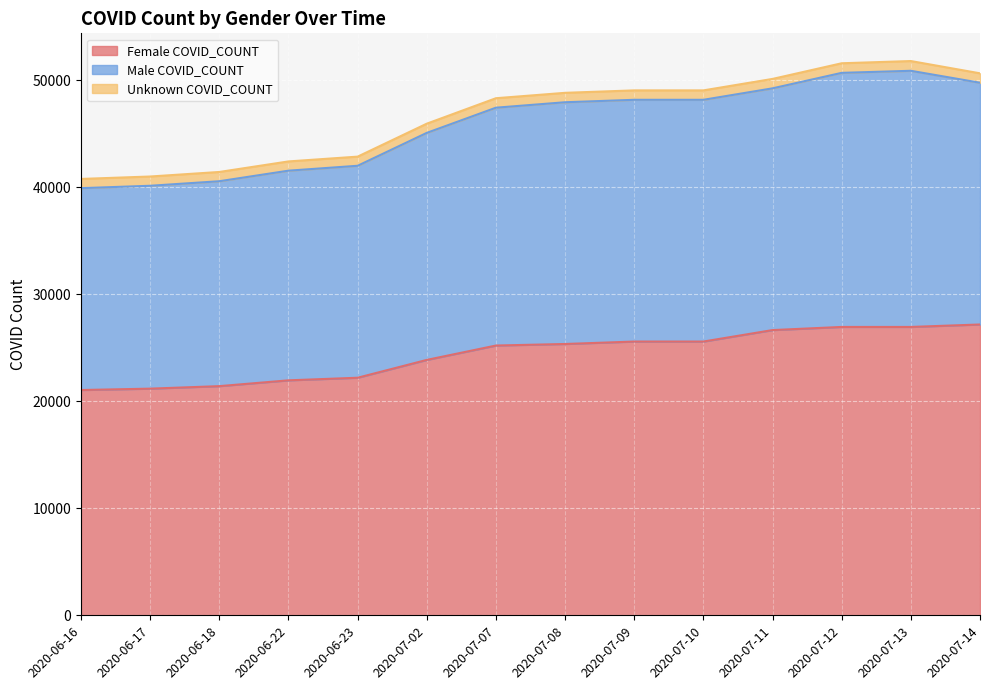

The value of Female COVID_COUNT at 2020-07-10 is 15585. True or false?

False